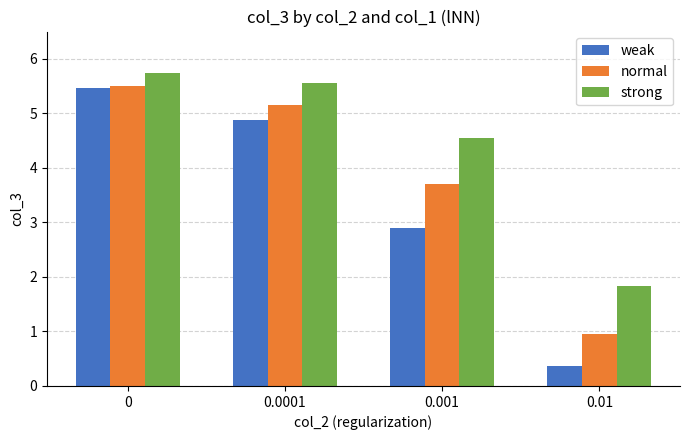

Rank the categories by weak value from highest to lowest.

0, 0.0001, 0.001, 0.01